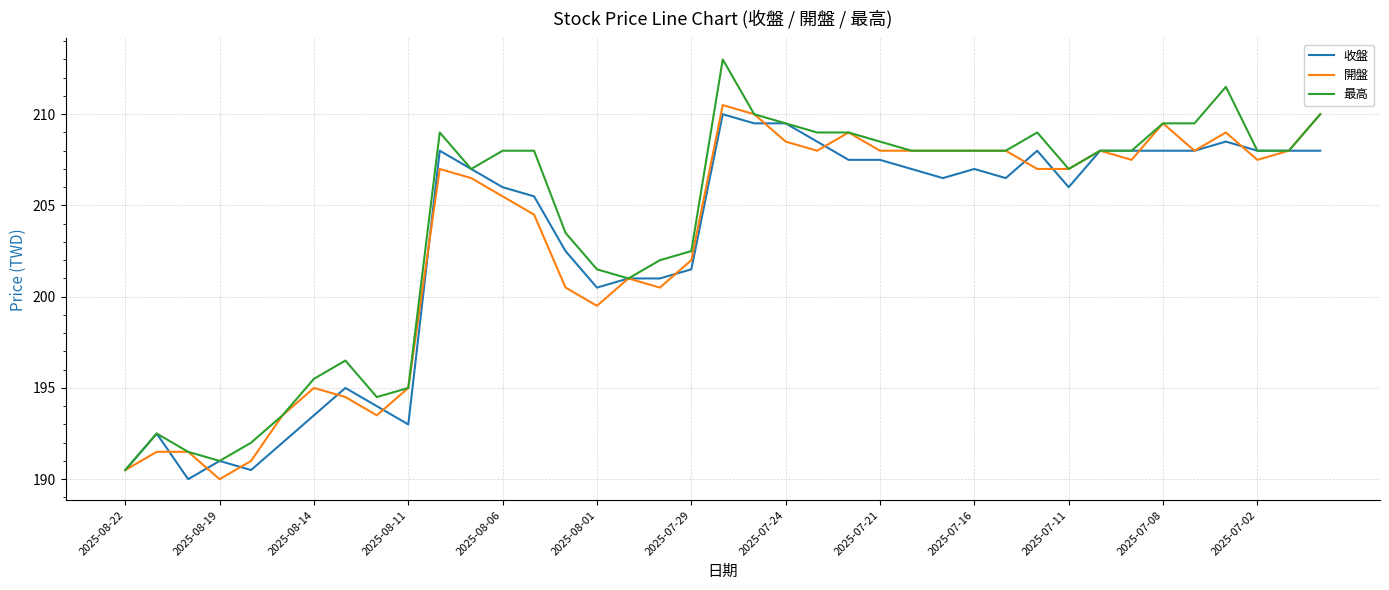

What is the maximum value shown in the chart?

213.0